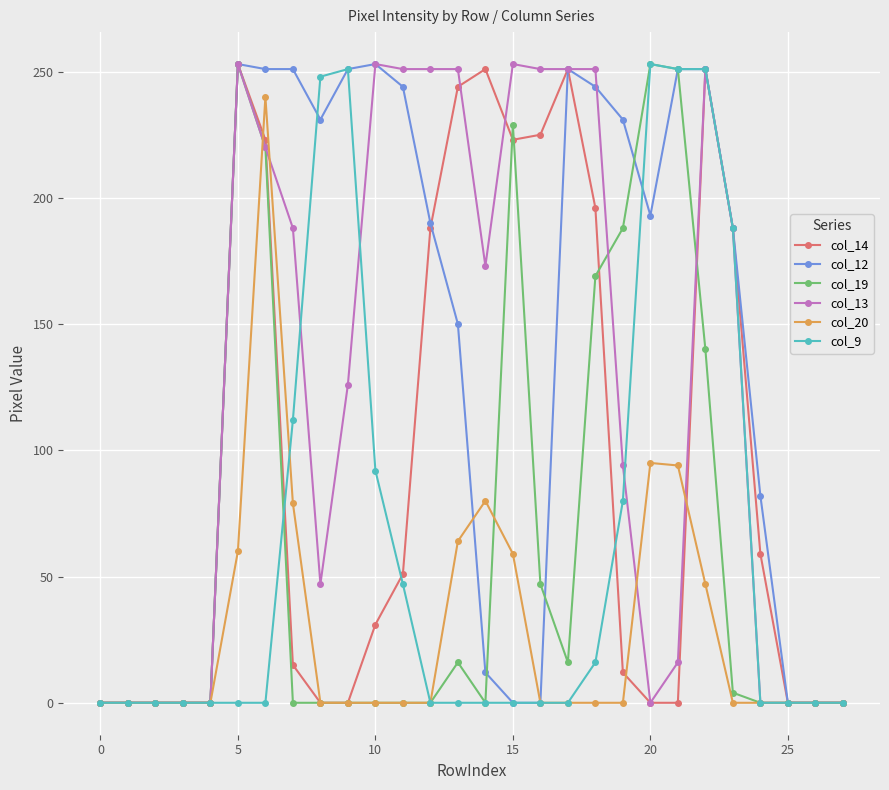

True or false: col_19 has more than 2 interior local peaks.

True